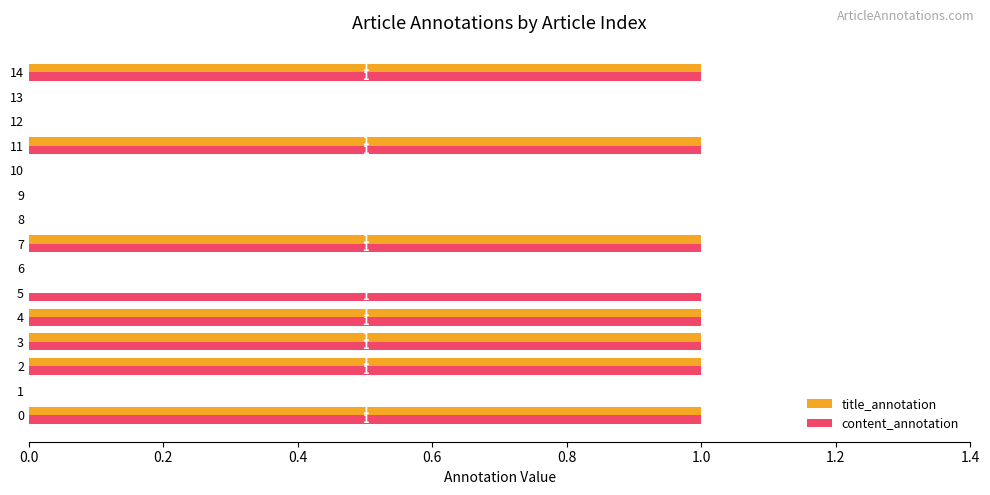

Is it true that title_annotation equals 2 at 2?

False